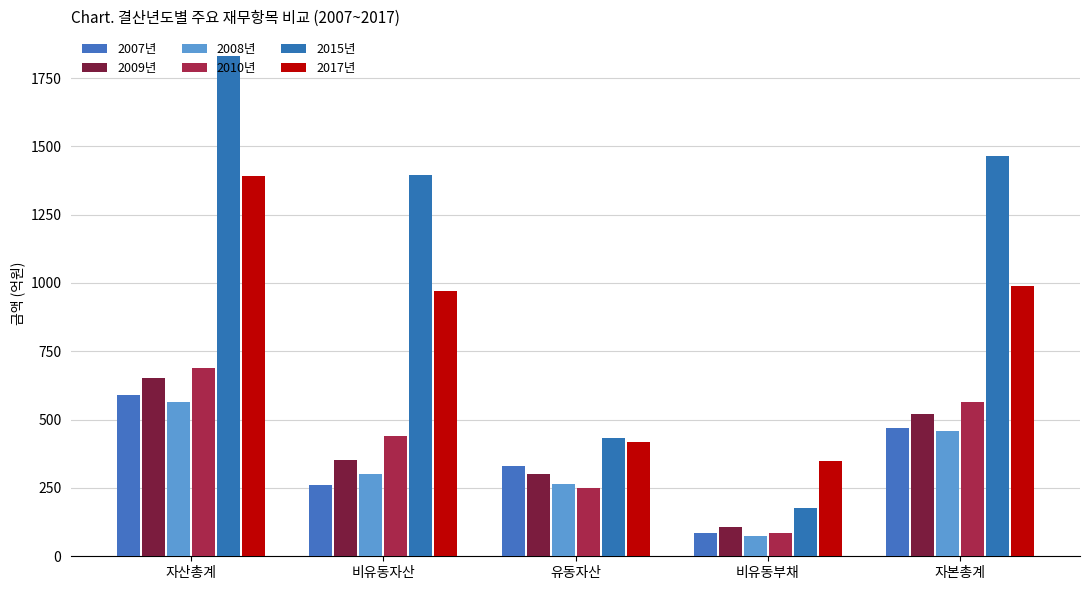

Between 자산총계 and 유동자산, which series saw the biggest shift?

2015년